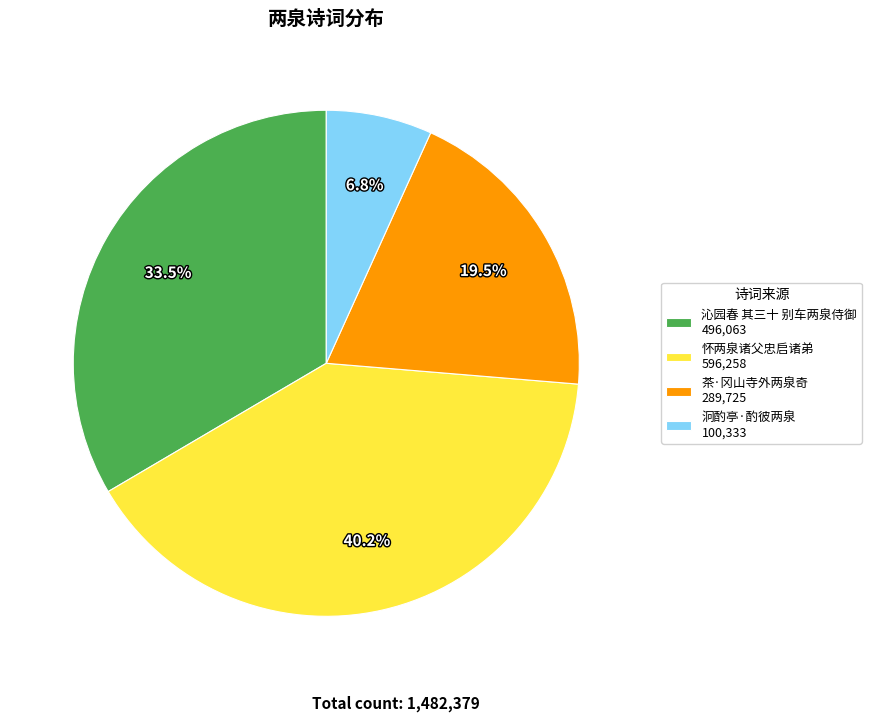

Does any single category account for the majority?

No